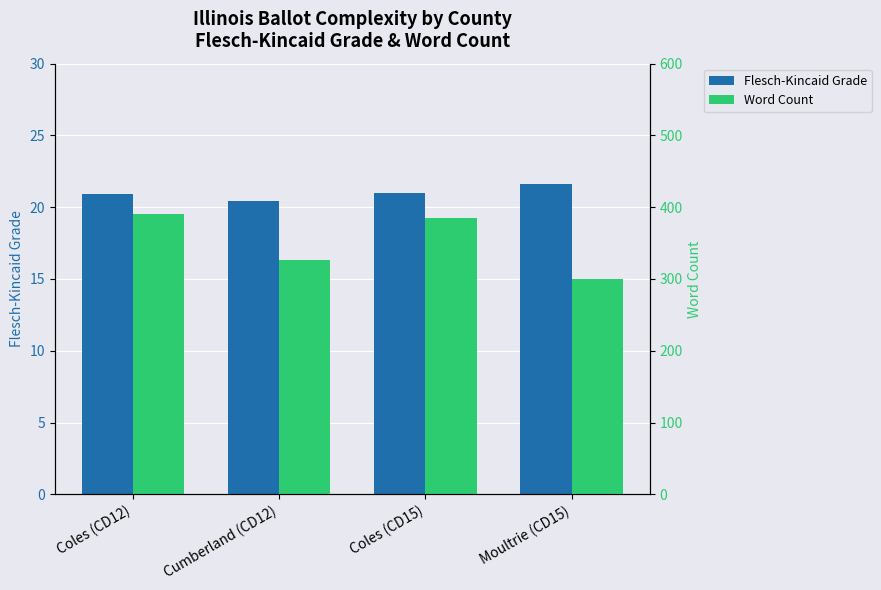

Which category has the highest value across all series?

Coles (CD12)